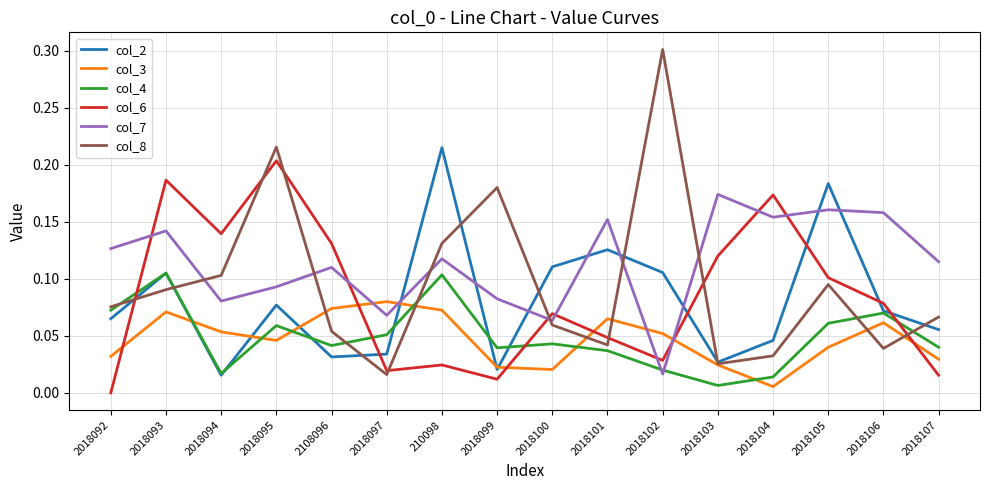

What is the total value across all series at 2018101?

0.5